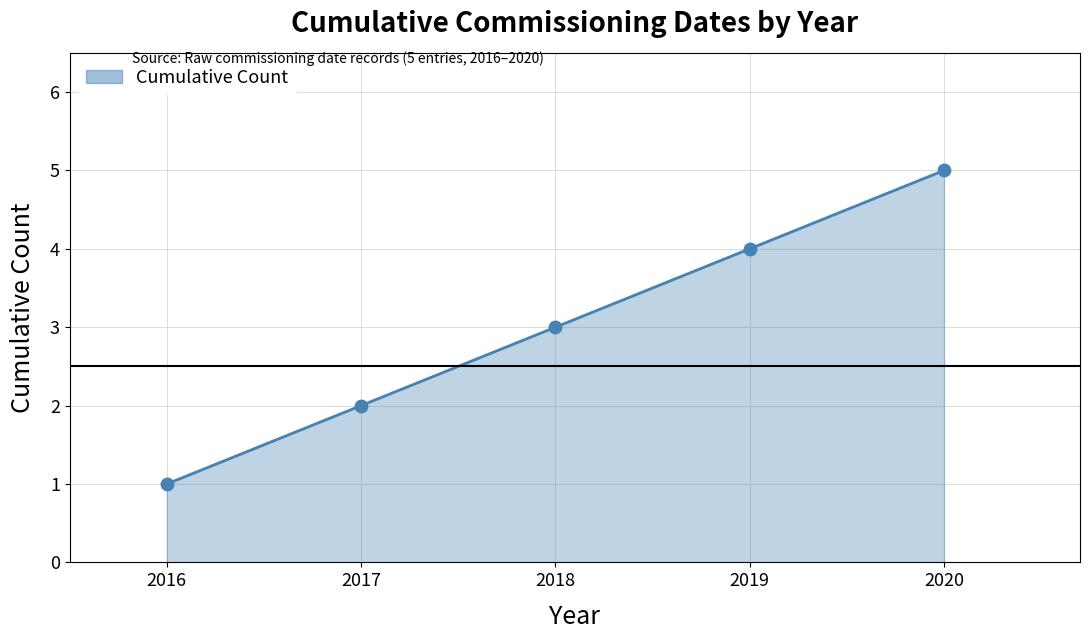

Between 2017 and 2016, which is larger?

2017